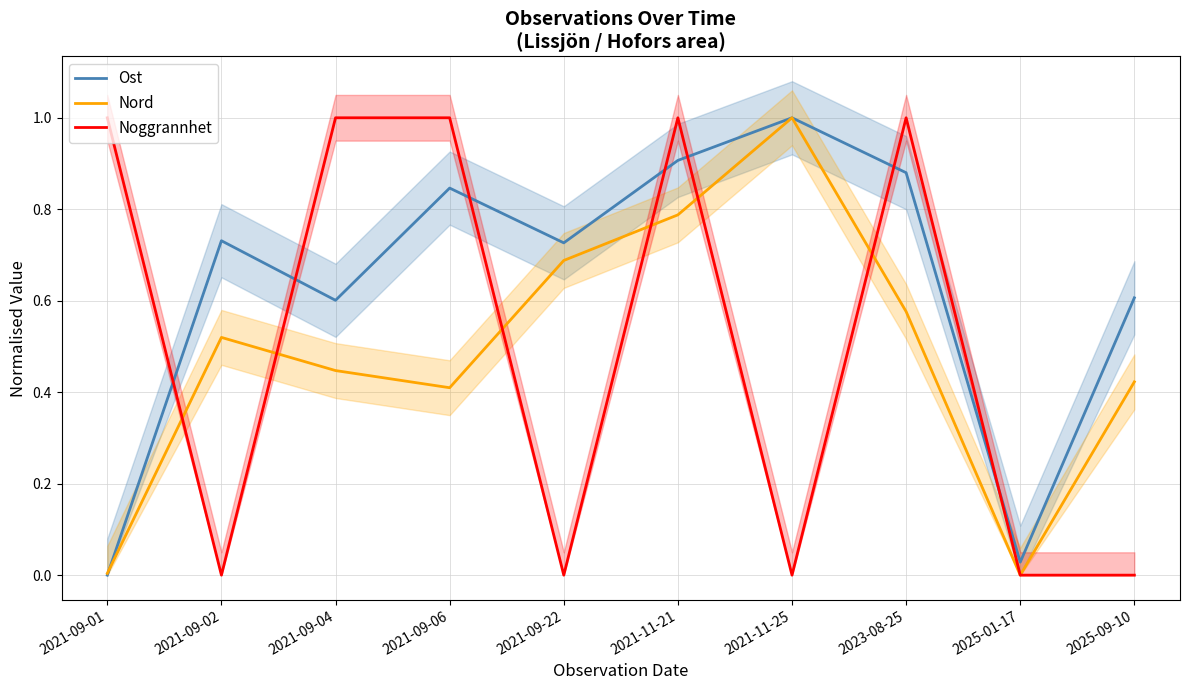

Where is Noggrannhet nearest to the value 0?

2021-09-02